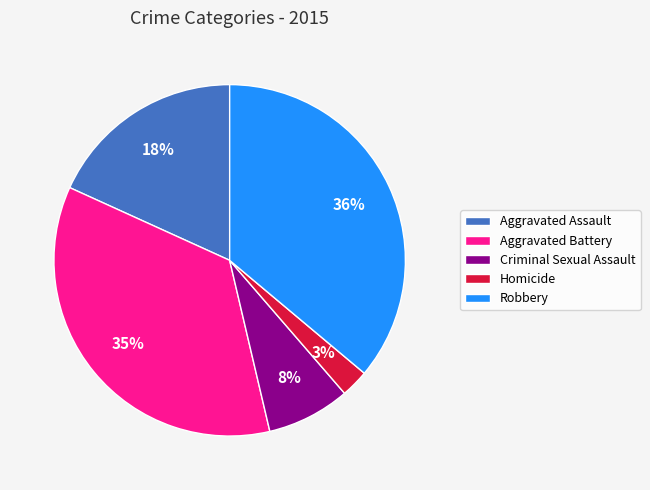

To the nearest percent, what is the difference between the Aggravated Assault and Aggravated Battery slice percentages?

17%